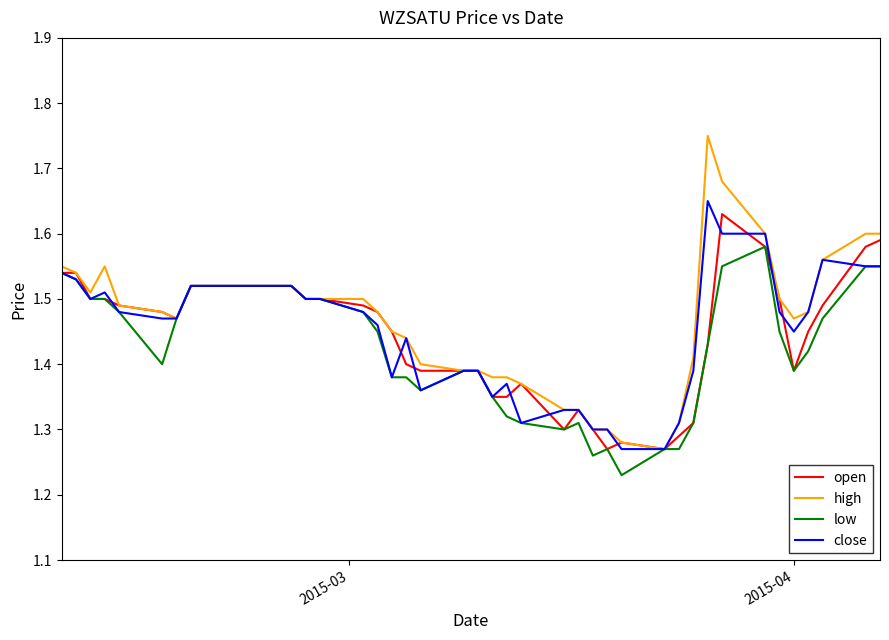

Which series has the largest range (max minus min)?

high